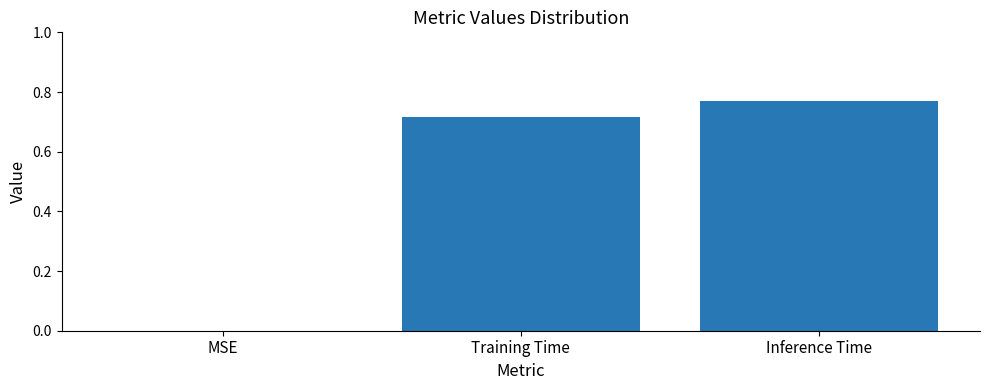

What is the change in value from Training Time to Inference Time?

+0.1